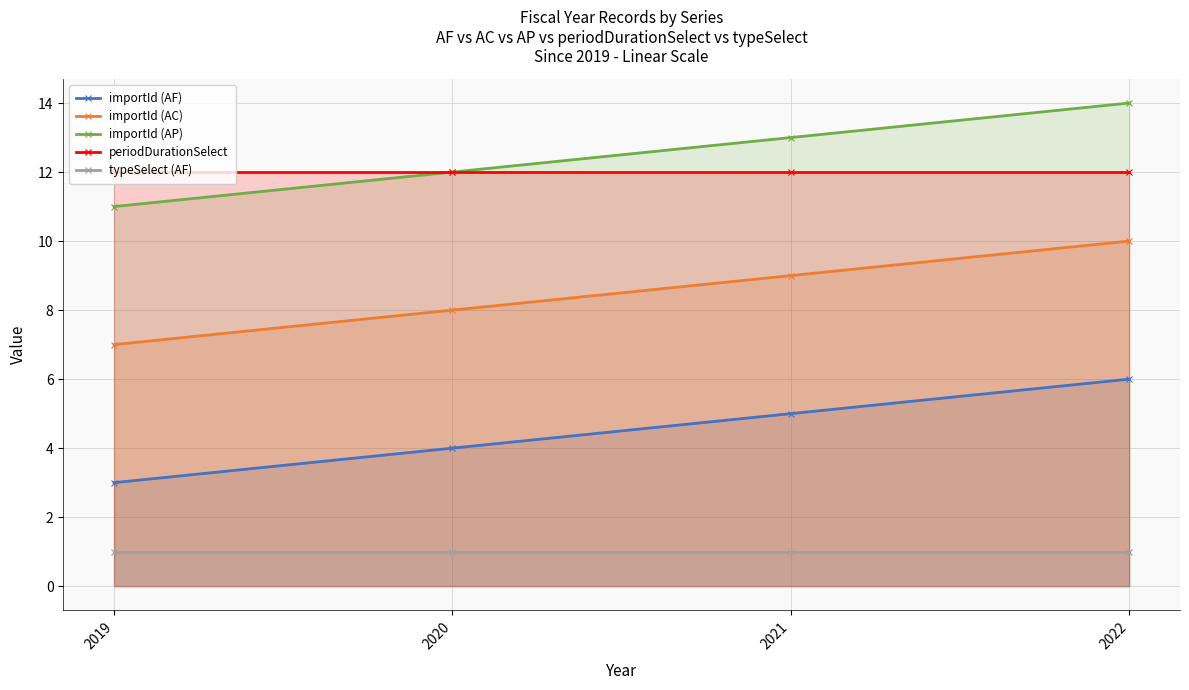

How many series are shown in this chart?

5